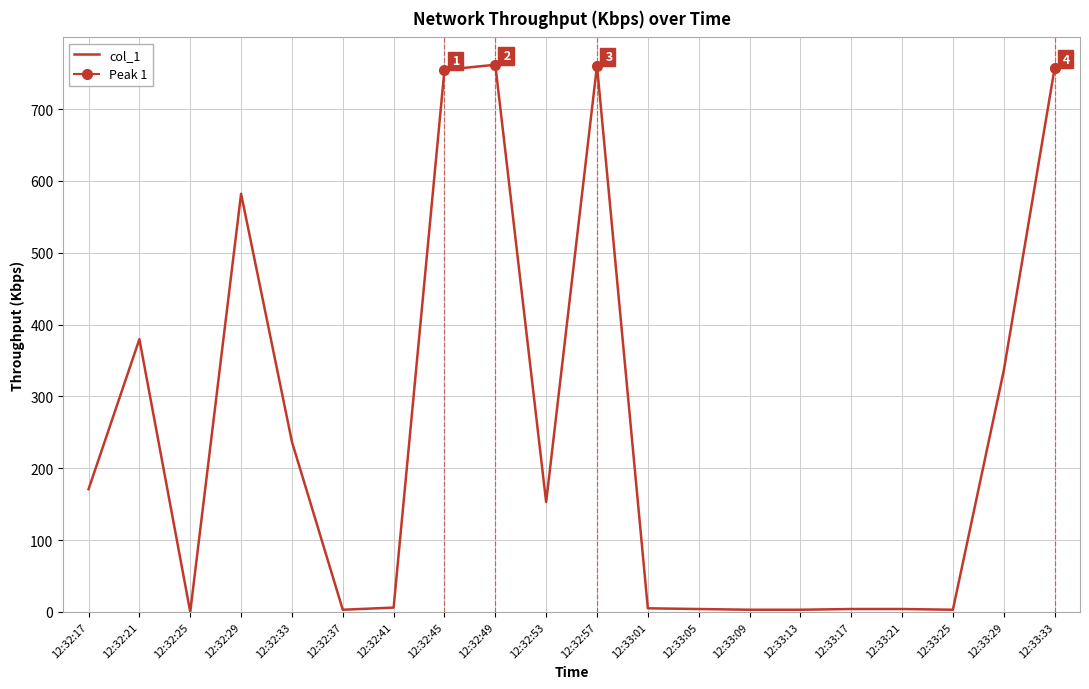

Reading left to right, list all the values displayed in this chart.

170.8	379.6	0.0	582.0	236.8	3.0	6.0	754.5	761.6	152.8	760.3	5.0	4.0	3.0	3.0	4.0	4.0	3.0	335.6	756.5